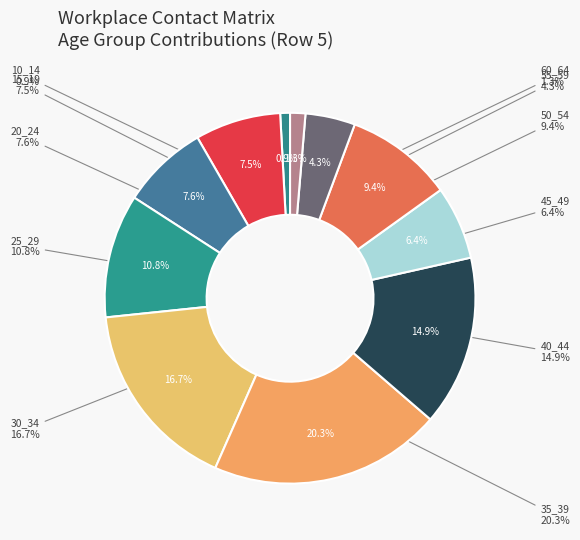

To the nearest percent, what is the difference between the largest and smallest slice percentages?

19%